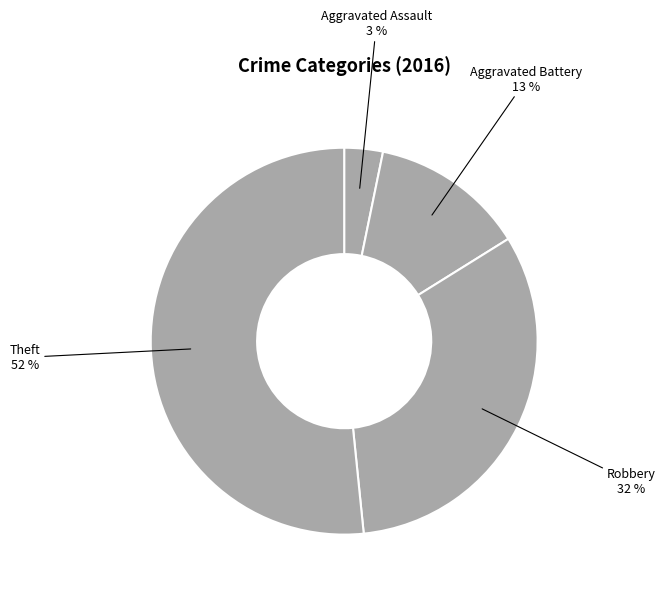

Rank the categories by value from lowest to highest.

Aggravated Assault, Aggravated Battery, Robbery, Theft